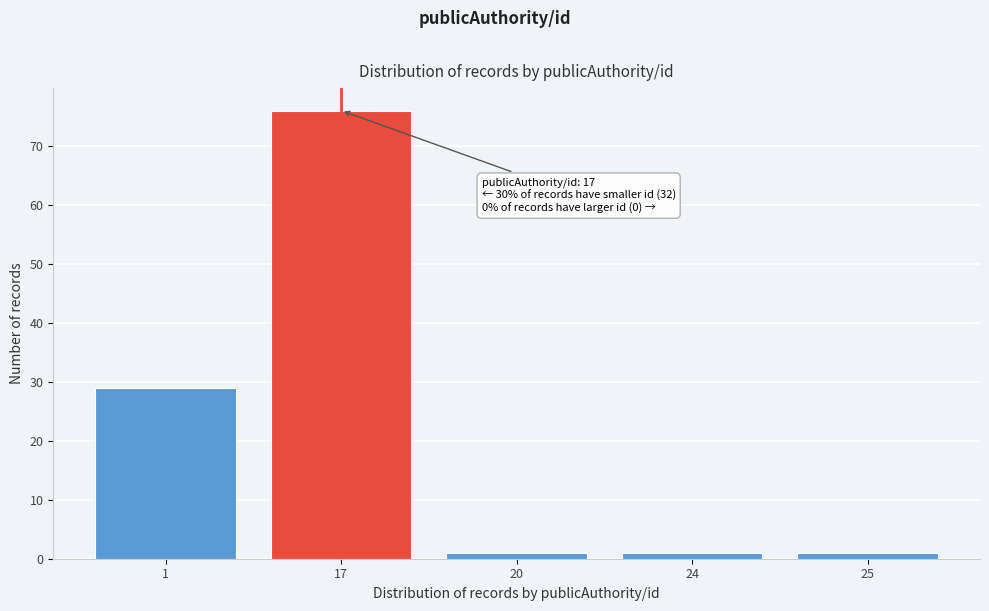

Reading left to right, what are all the values shown in this chart?

29	76	1	1	1